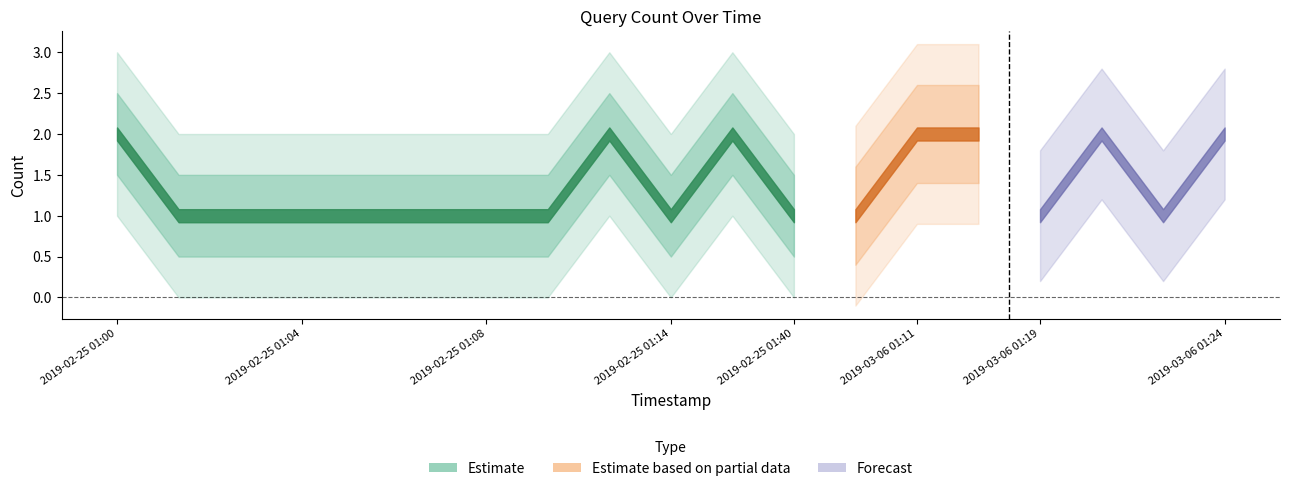

How many points are lower than both their immediate neighbors (excluding endpoints)?

3